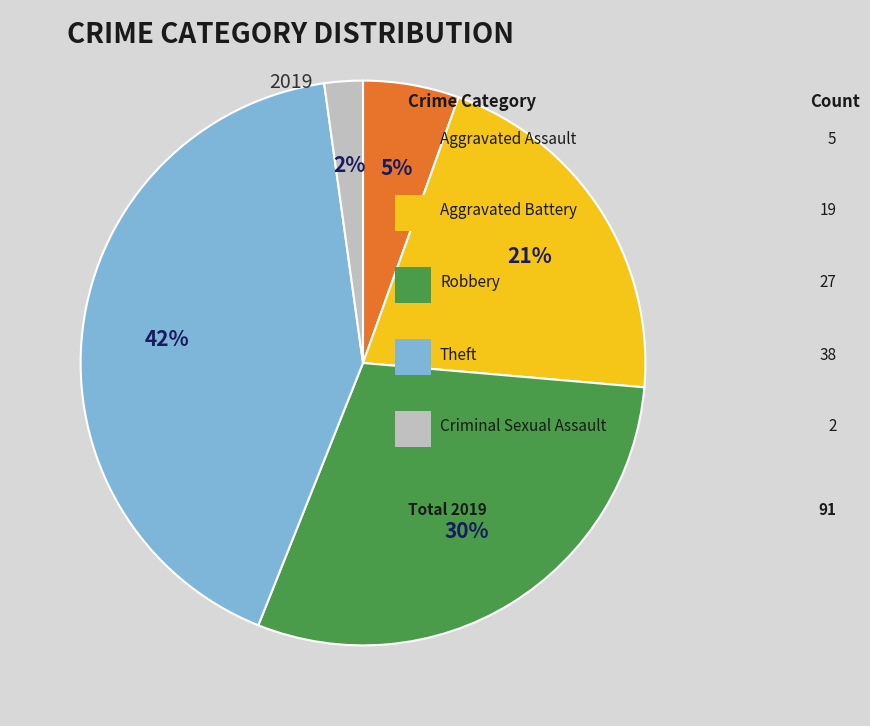

Is there a majority slice in this chart?

No